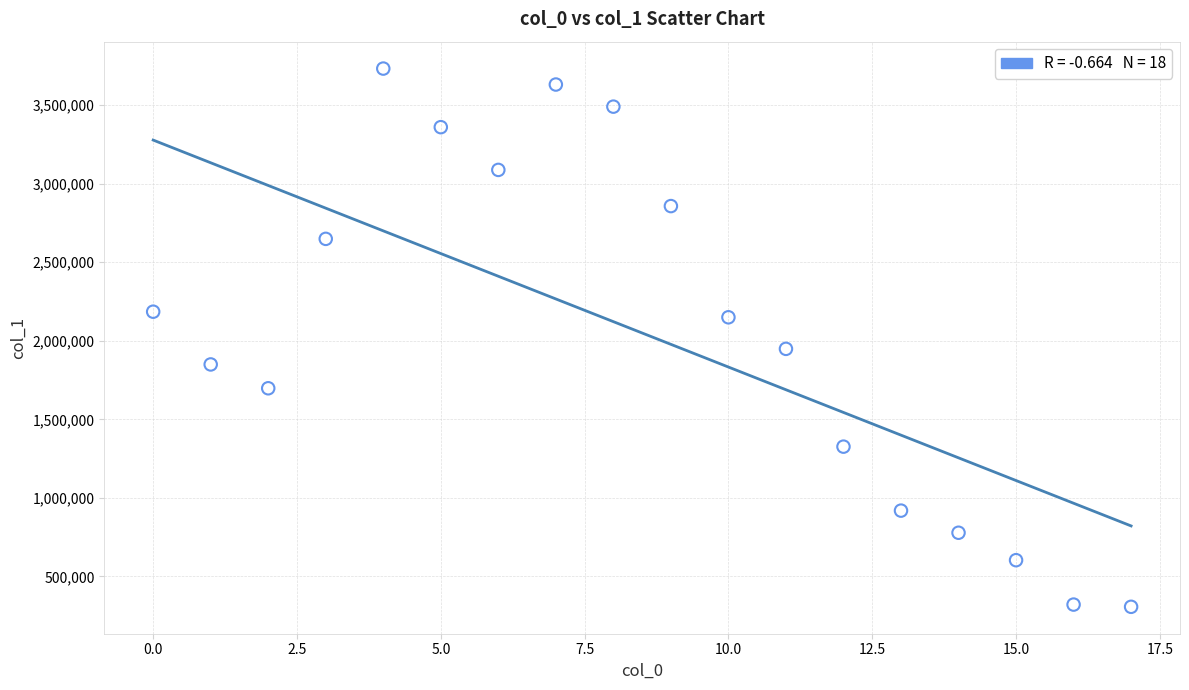

What Y value in the scatter plot is closest to 2019775?

1948732